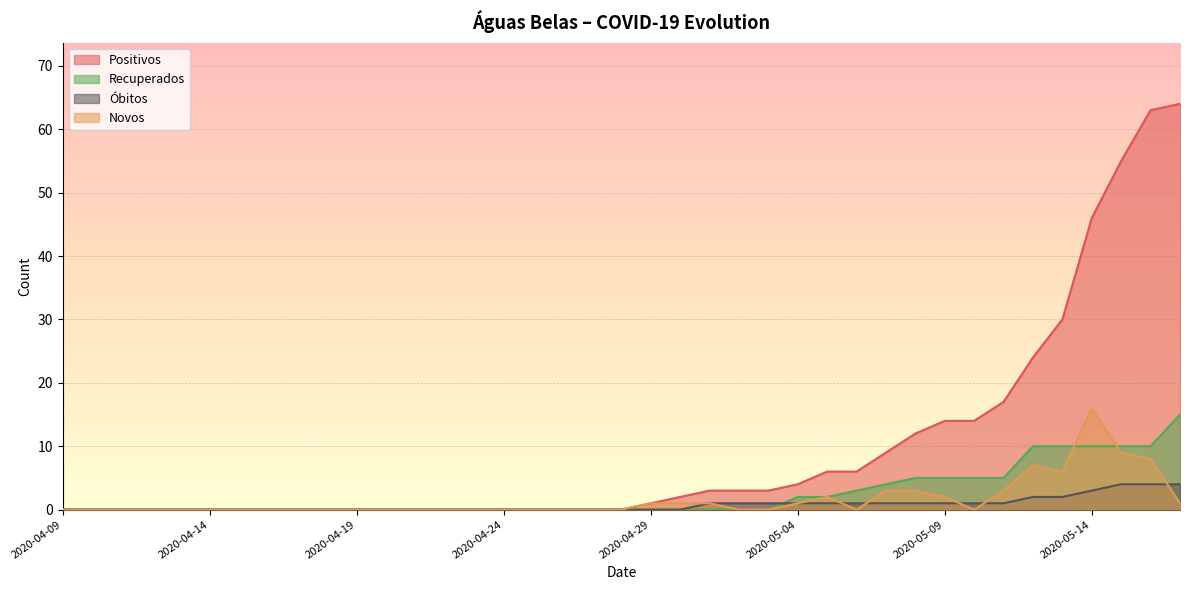

Is it true that Novos equals 10 at 2020-04-11?

False